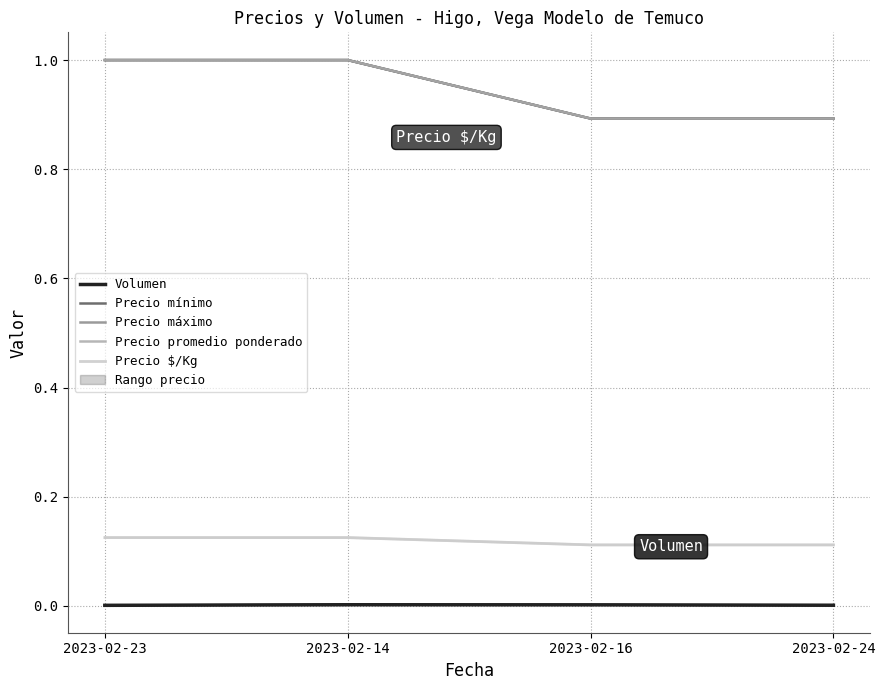

What is the value of the Precio promedio ponderado point at the 4th from the left?

0.9